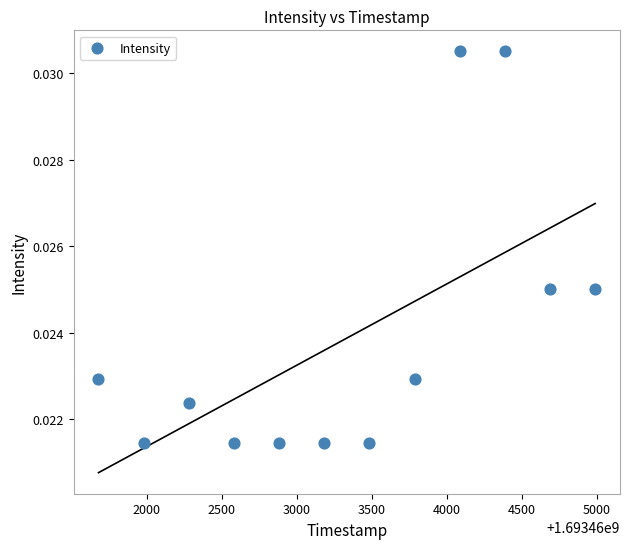

What is the average X value?

1693463334.5